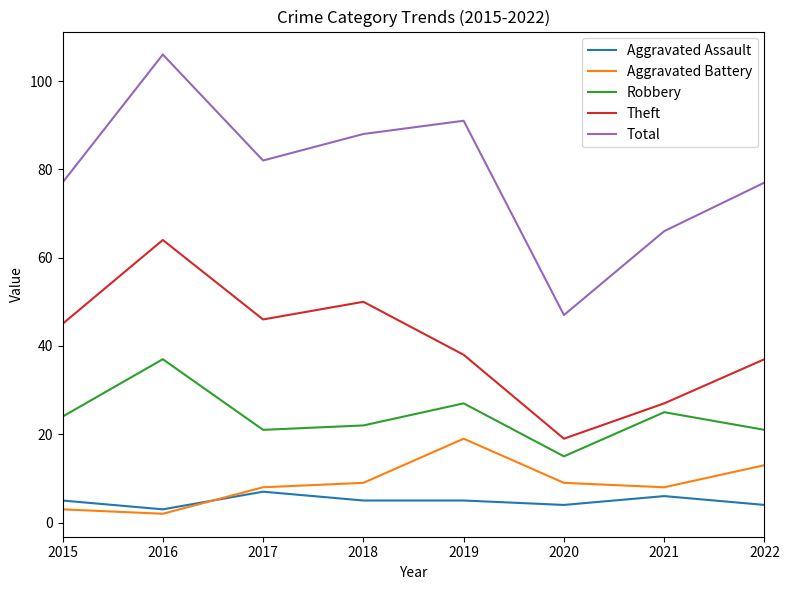

Reading left to right, what are all the values shown in this chart?

Aggravated Assault: 5	3	7	5	5	4	6	4
Aggravated Battery: 3	2	8	9	19	9	8	13
Robbery: 24	37	21	22	27	15	25	21
Theft: 45	64	46	50	38	19	27	37
Total: 77	106	82	88	91	47	66	77